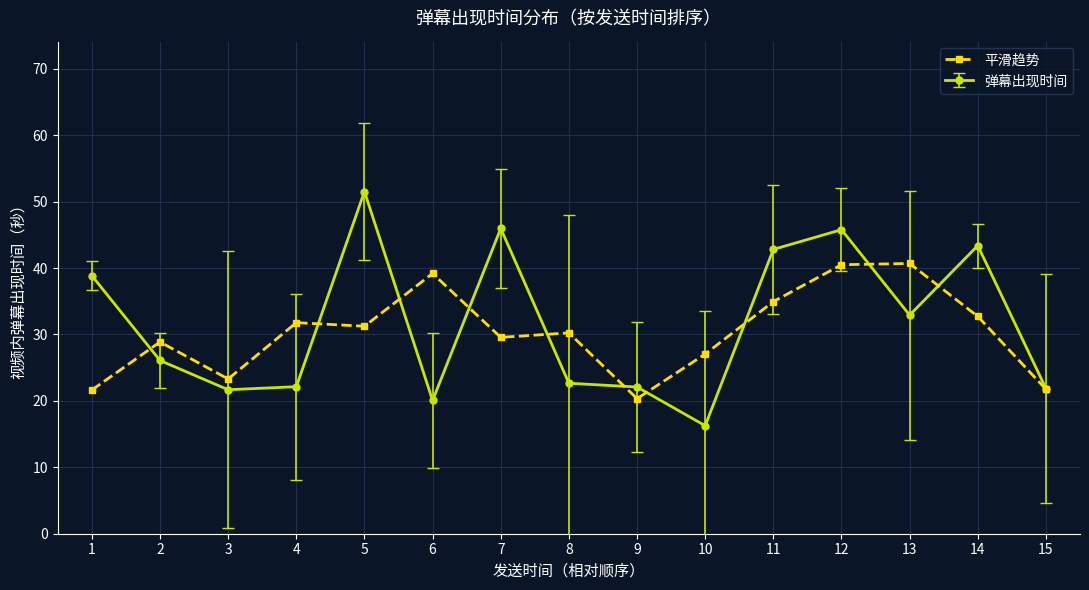

What is the smallest value displayed?

16.3